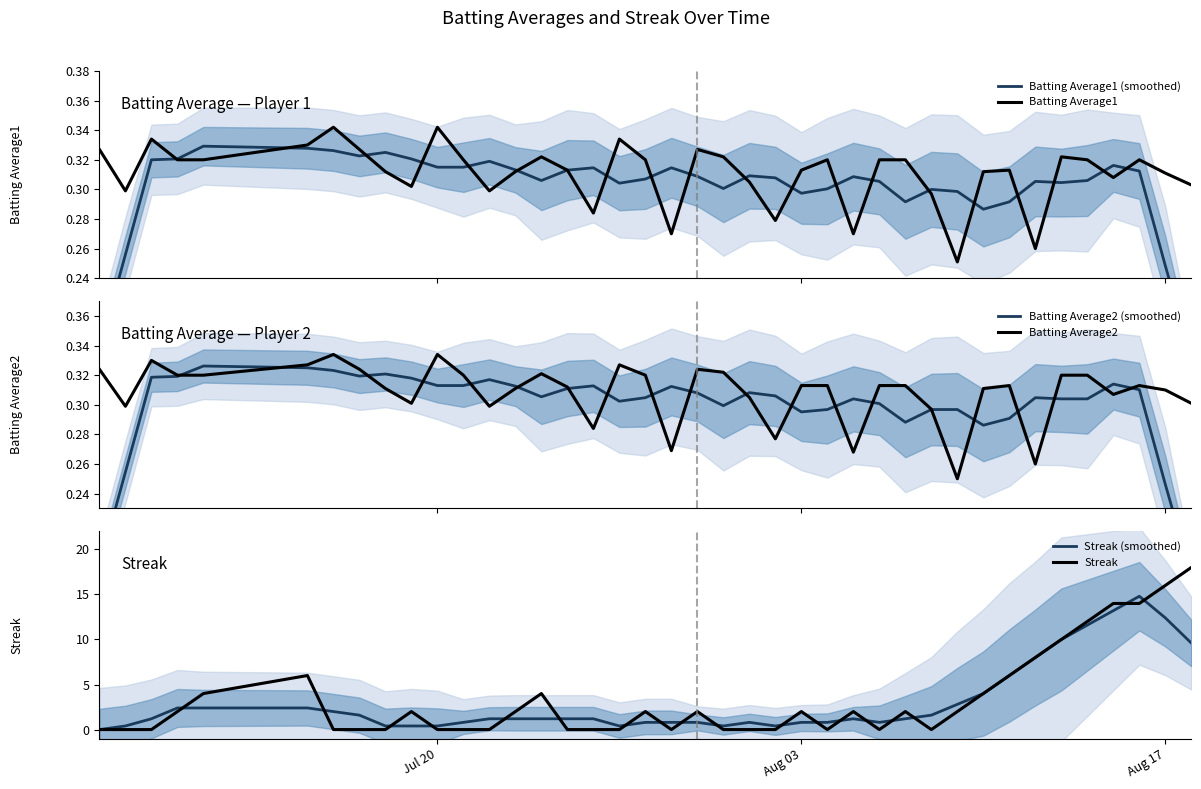

Which series ends up on top after the final intersection of Streak (smoothed) and Batting Average2 (smoothed)?

Streak (smoothed)